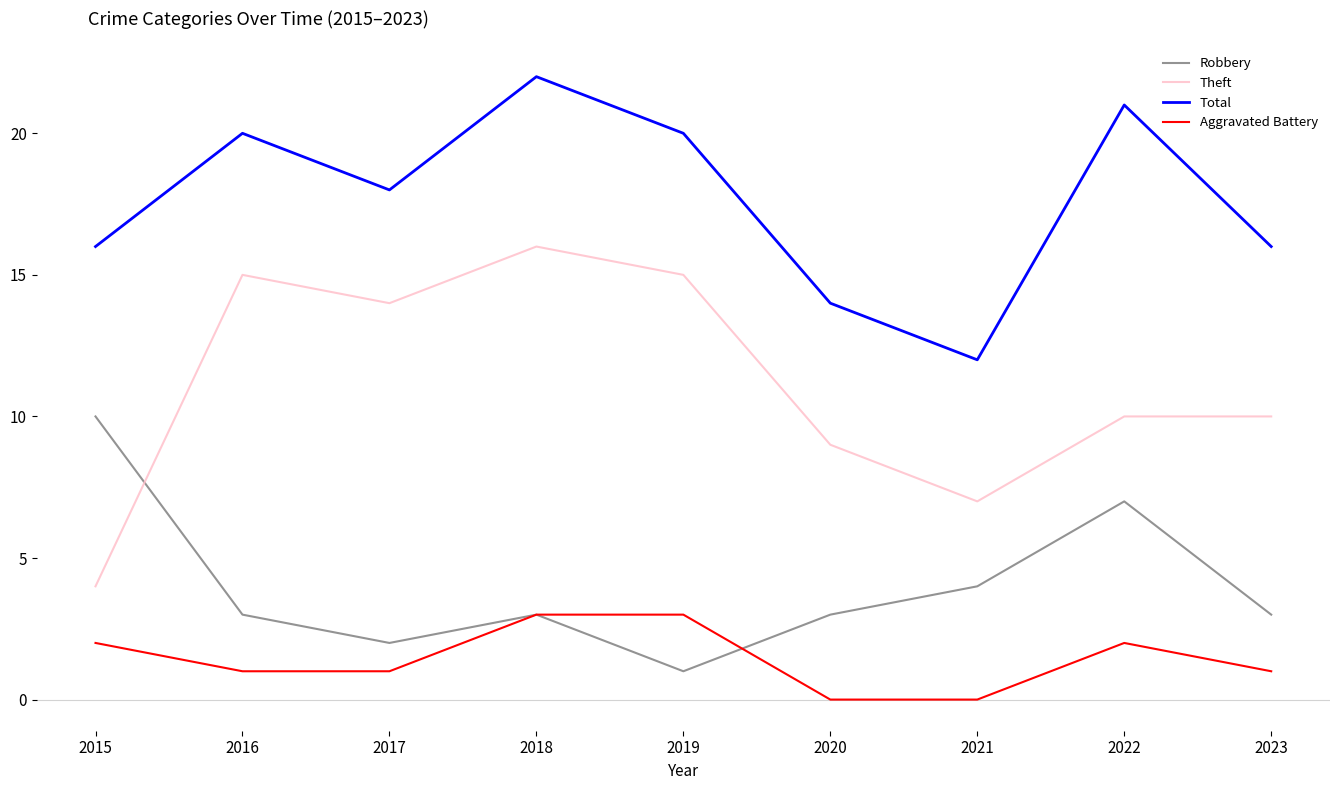

What are all the series names shown in the legend?

Robbery, Theft, Total, Aggravated Battery